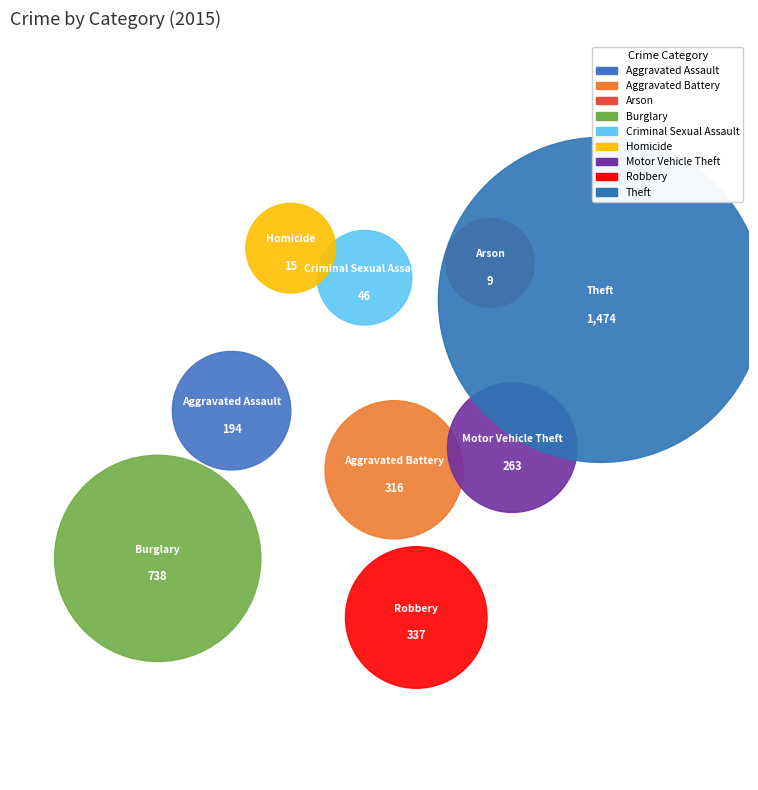

To the nearest percent, what is the average slice percentage?

11%